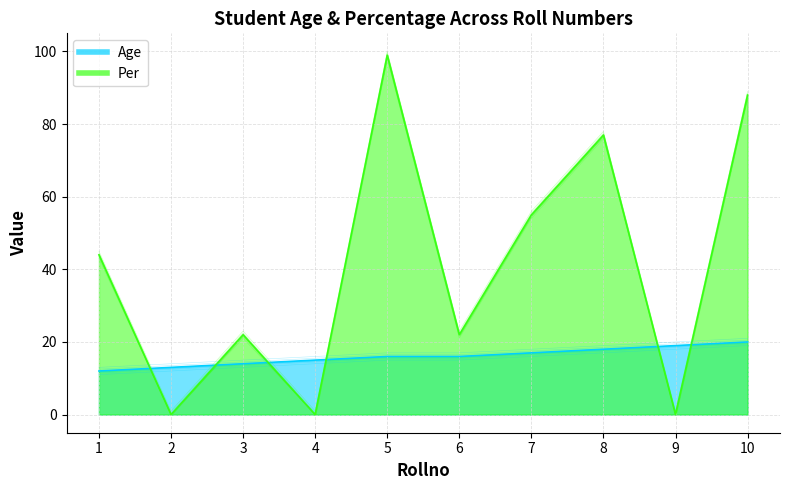

At 3, list the series in order from largest to smallest.

Per, Age